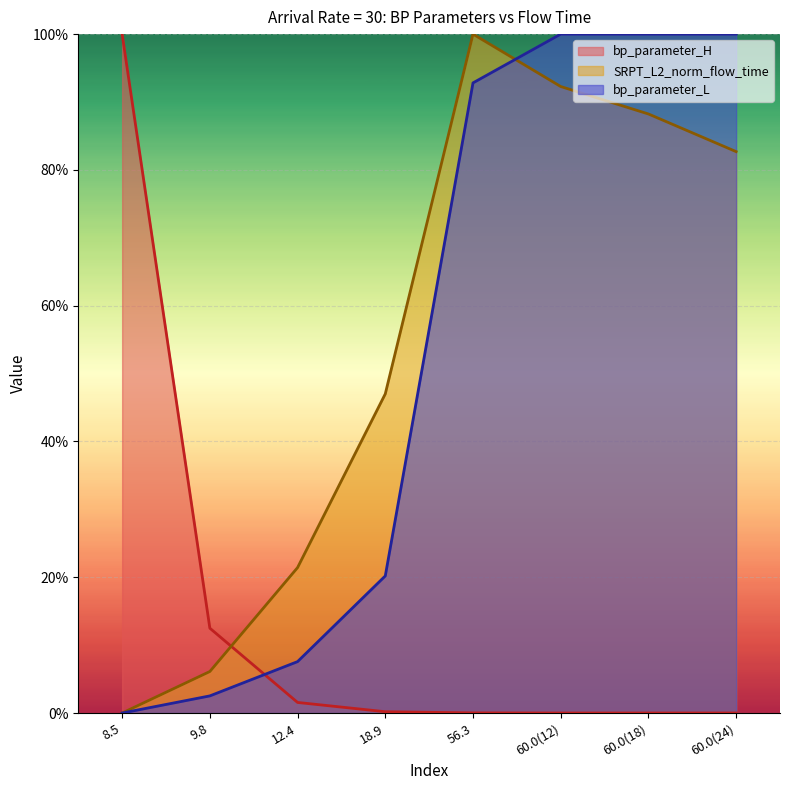

At which label does bp_parameter_H reach its peak?

8.5